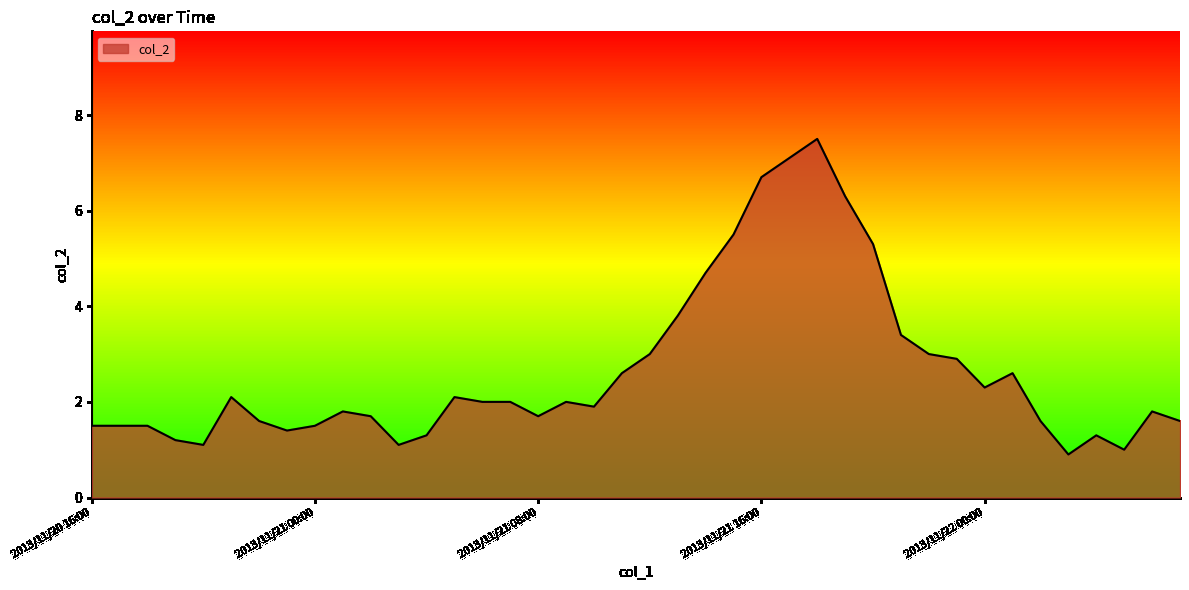

What is the difference between the maximum and minimum values?

6.6